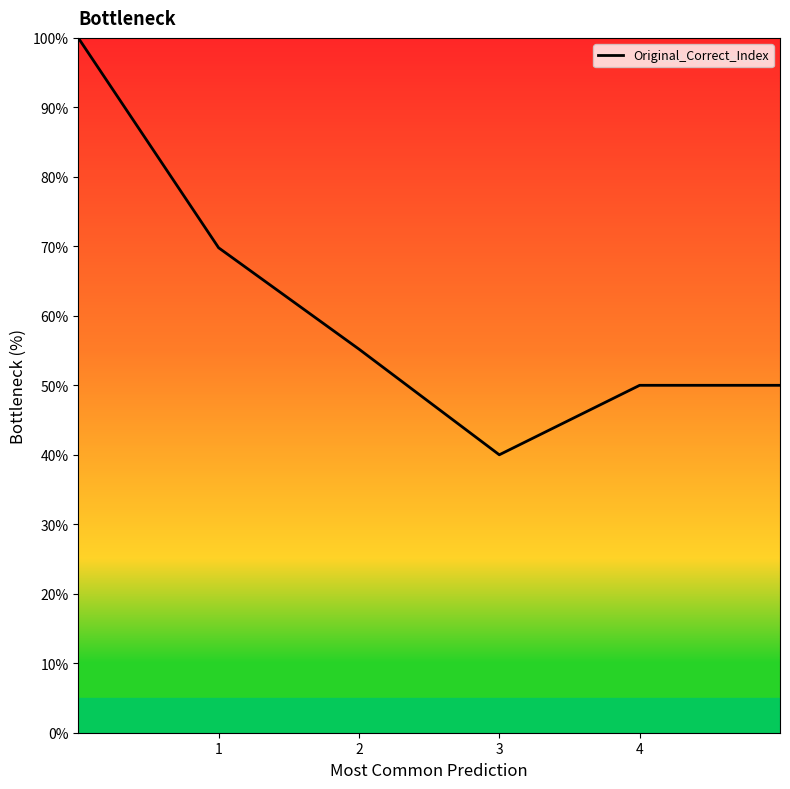

How many interior local valleys (lower than both neighbors) does the data have?

1